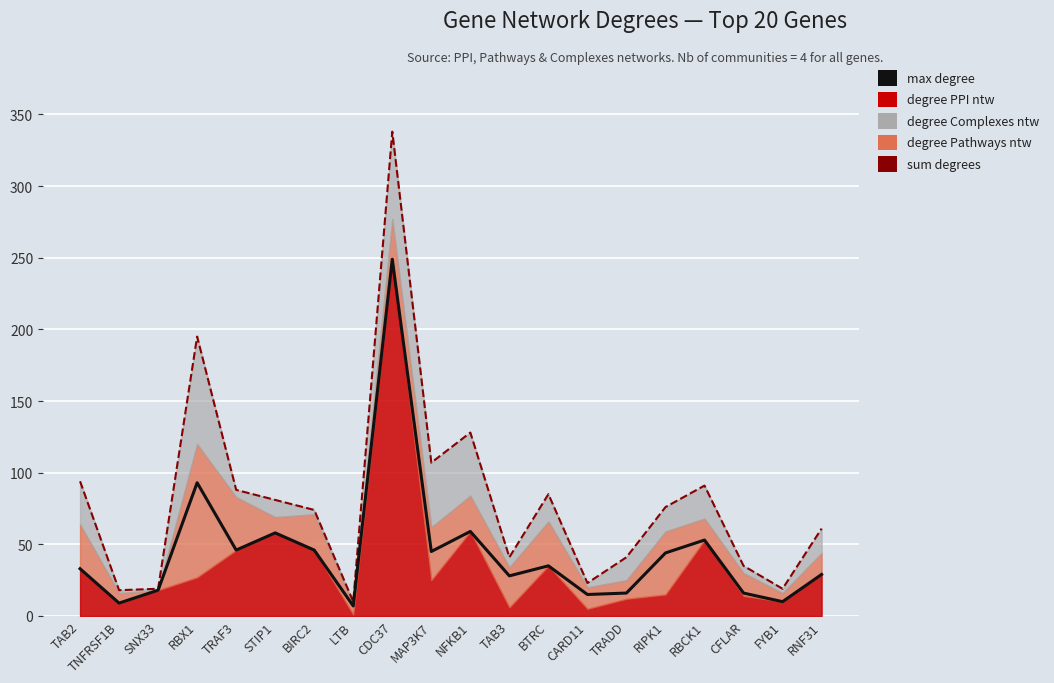

Which series has the largest range (max minus min)?

sum degrees